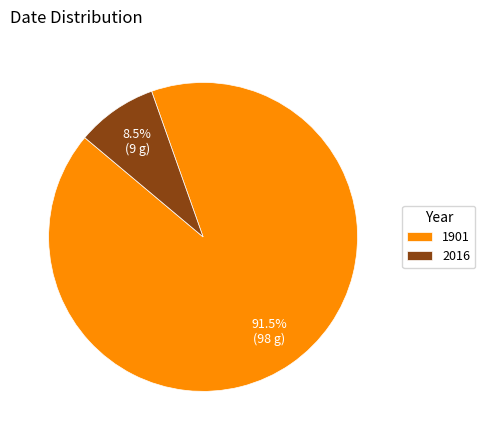

What is the smallest slice in the pie chart?

2016